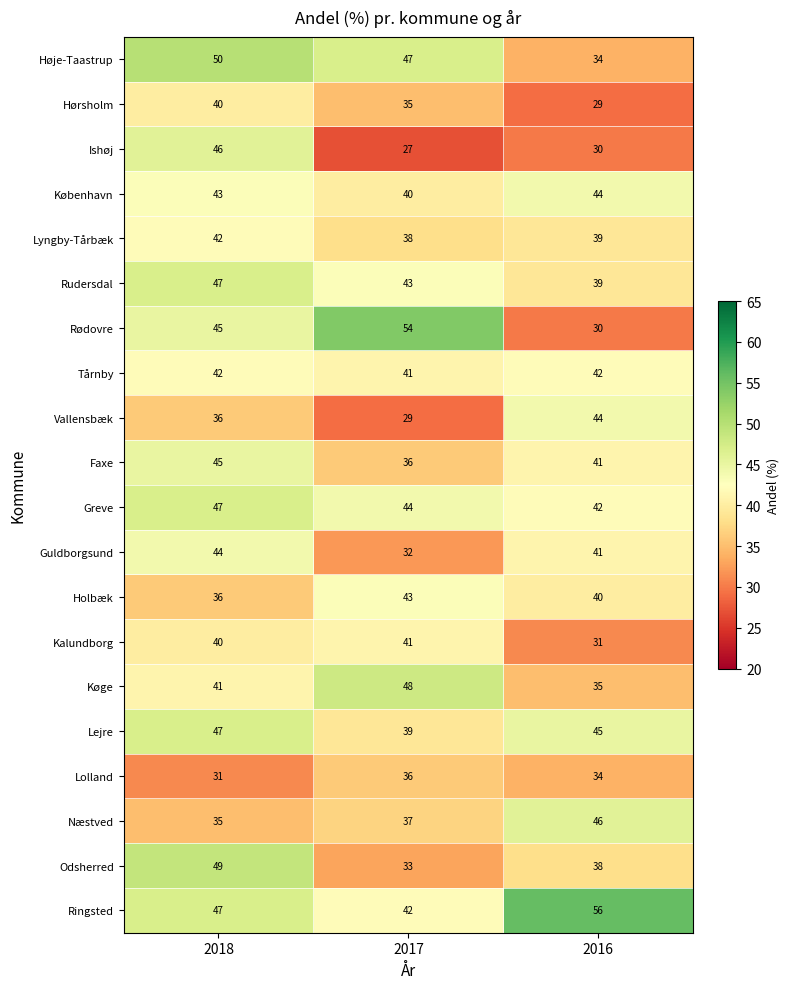

List the labels in order of Næstved value, largest first.

2016, 2017, 2018